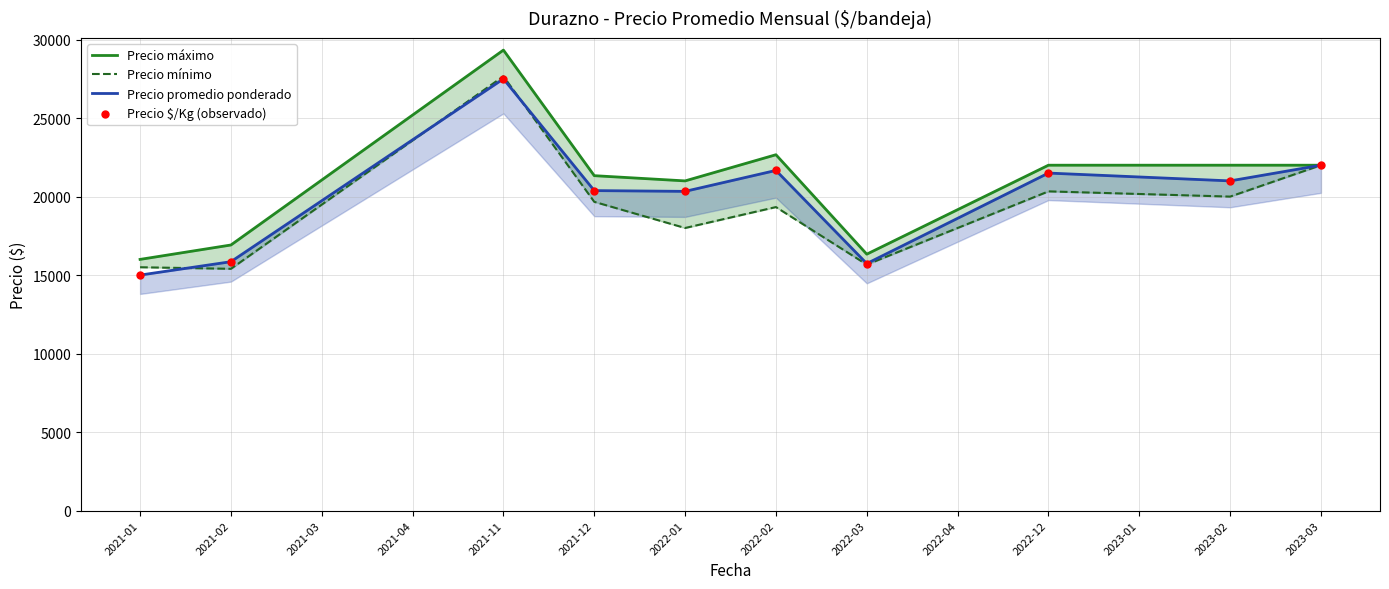

Is the value of Precio $/Kg (observado) at 2021-02 greater than the value of Precio promedio ponderado at 2021-01?

Yes